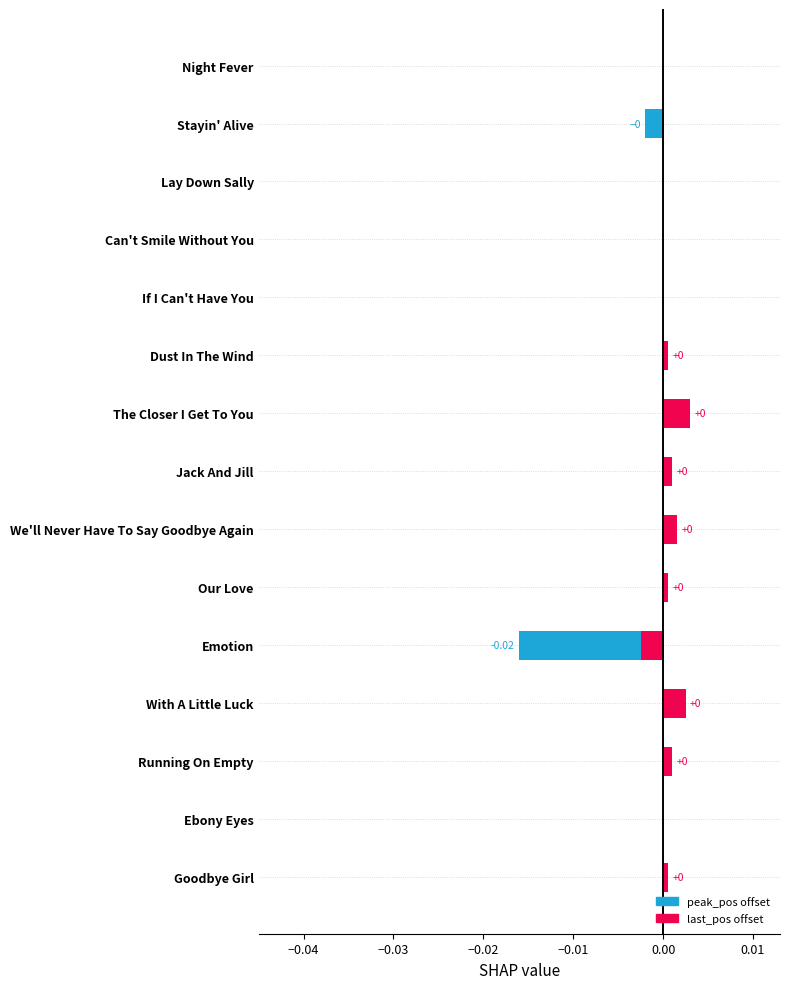

How many bars are there in total?

30